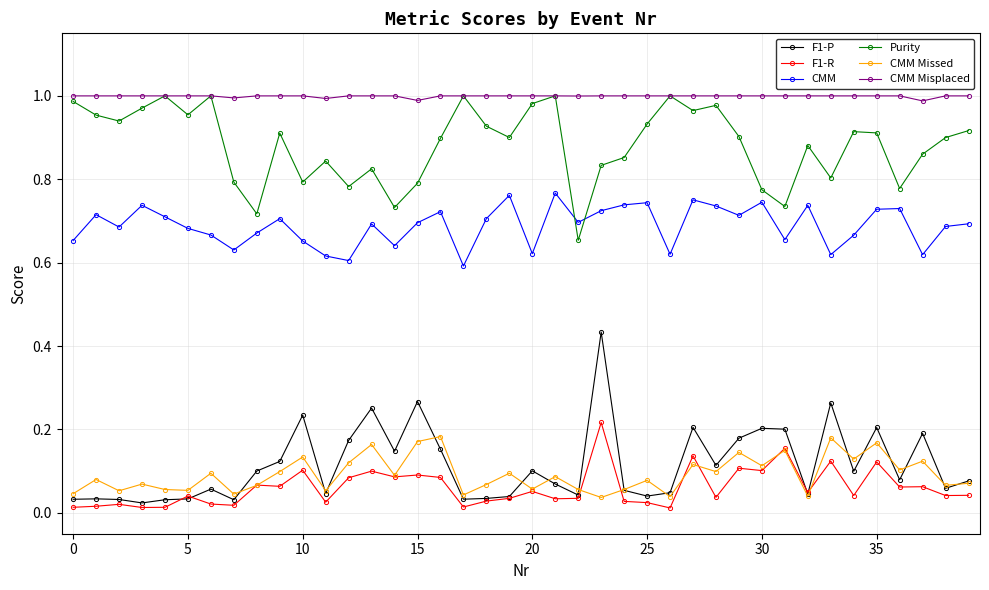

What are all the series names shown in the legend?

F1-P, F1-R, CMM, Purity, CMM Missed, CMM Misplaced